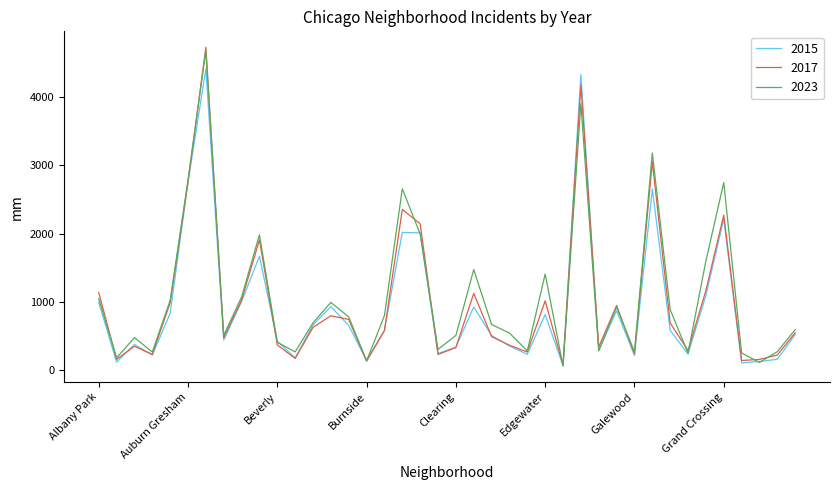

Which series has the widest spread of values?

2017